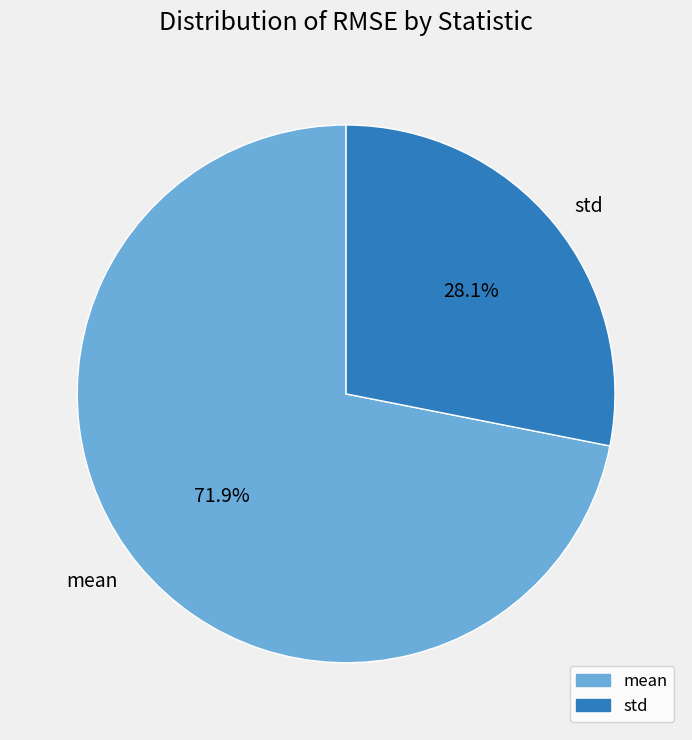

What percentage is NOT represented by mean?

28.1%